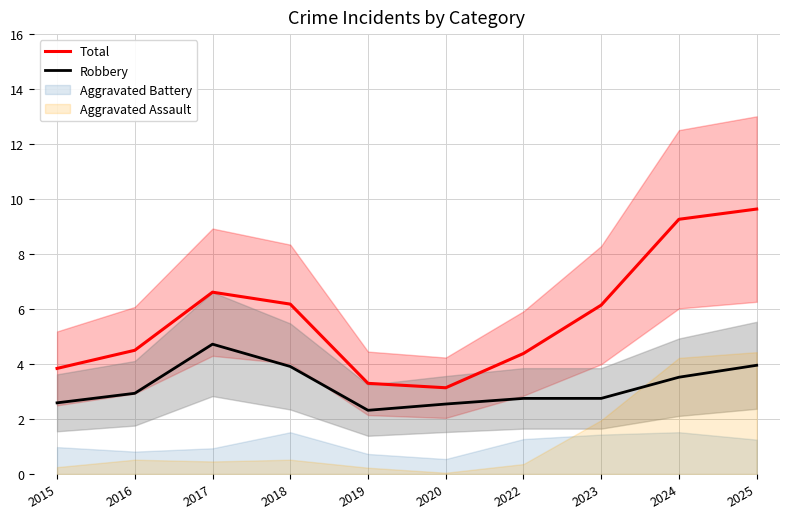

Which category has the highest value across all series?

2025